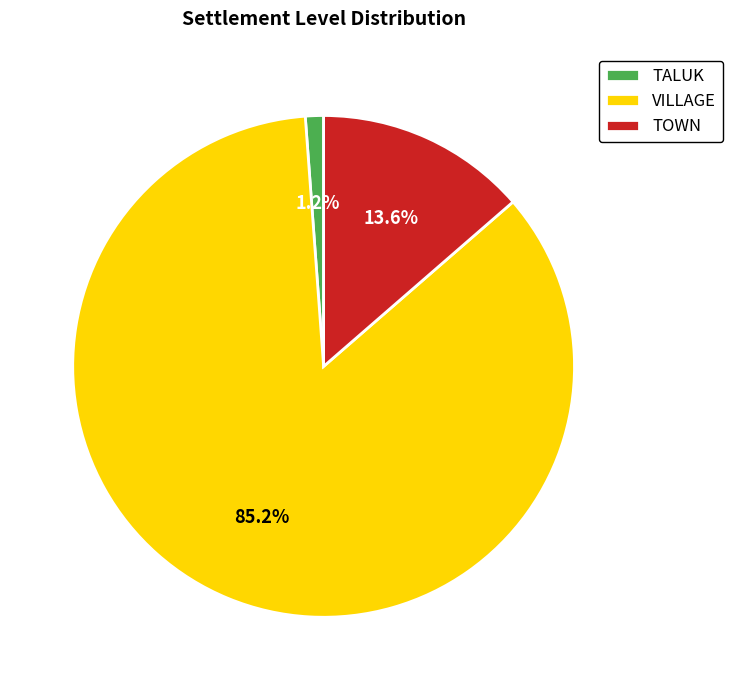

Is there any slice that represents more than half of the pie?

Yes